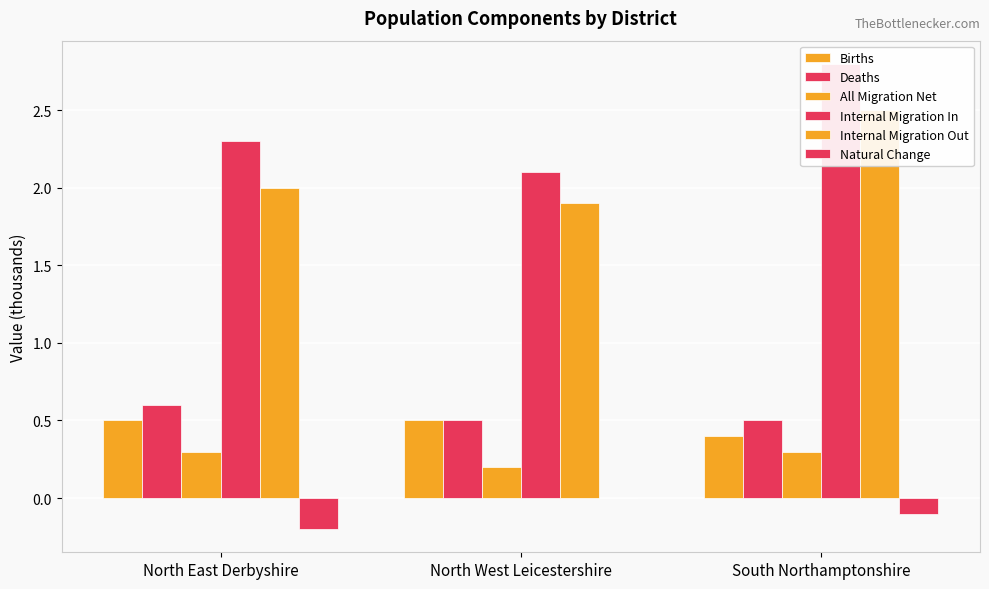

Which has a higher value, North East Derbyshire or North West Leicestershire?

North East Derbyshire